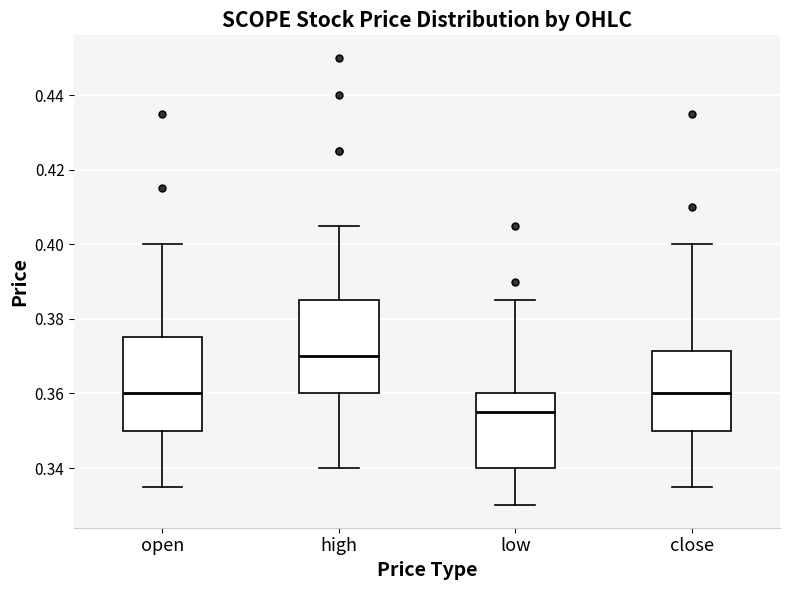

Which box has the highest median line?

high